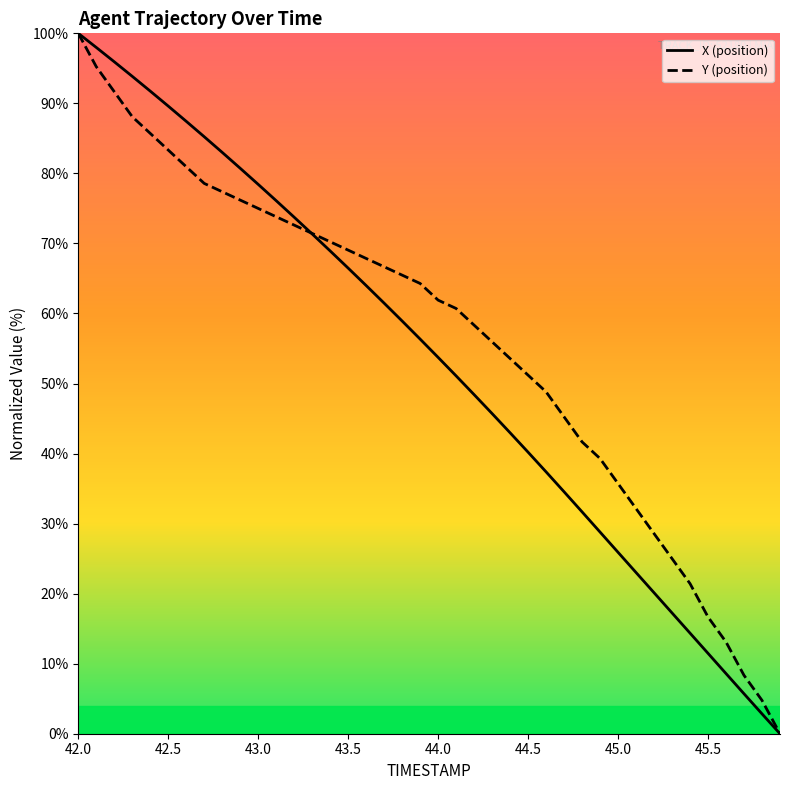

Does the chart display data point markers on the line(s)?

No